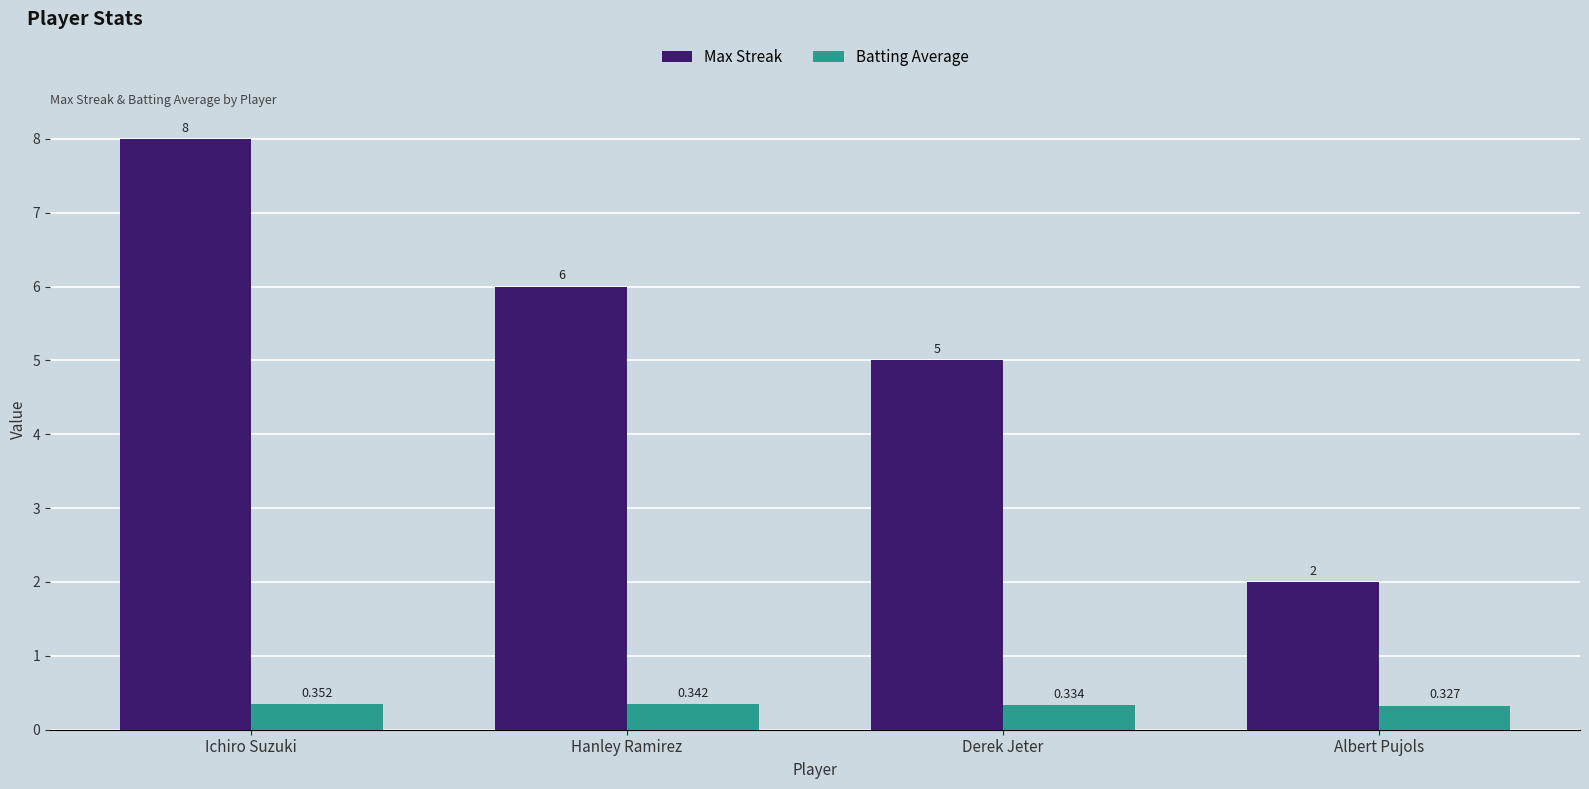

What are all the series names shown in the legend?

Max Streak, Batting Average